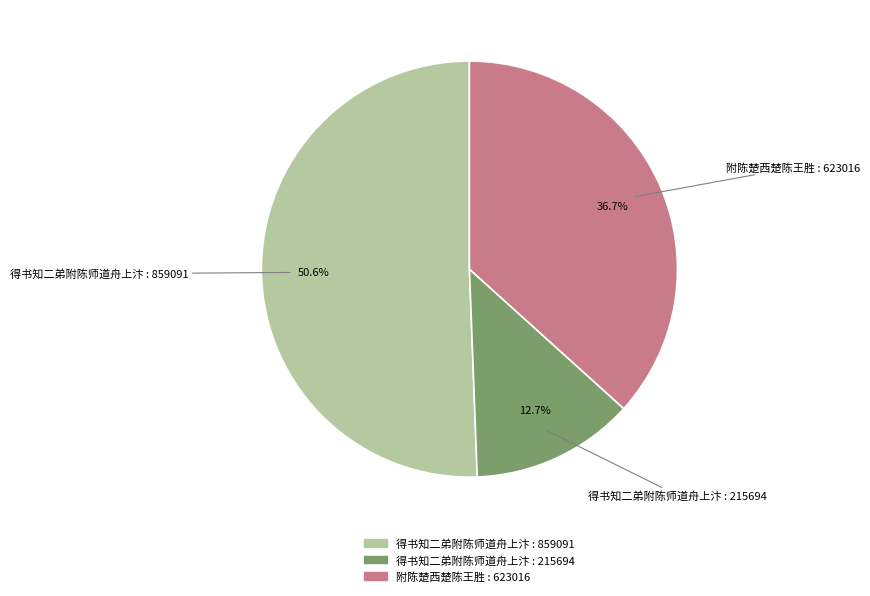

Is there any slice that represents more than half of the pie?

Yes